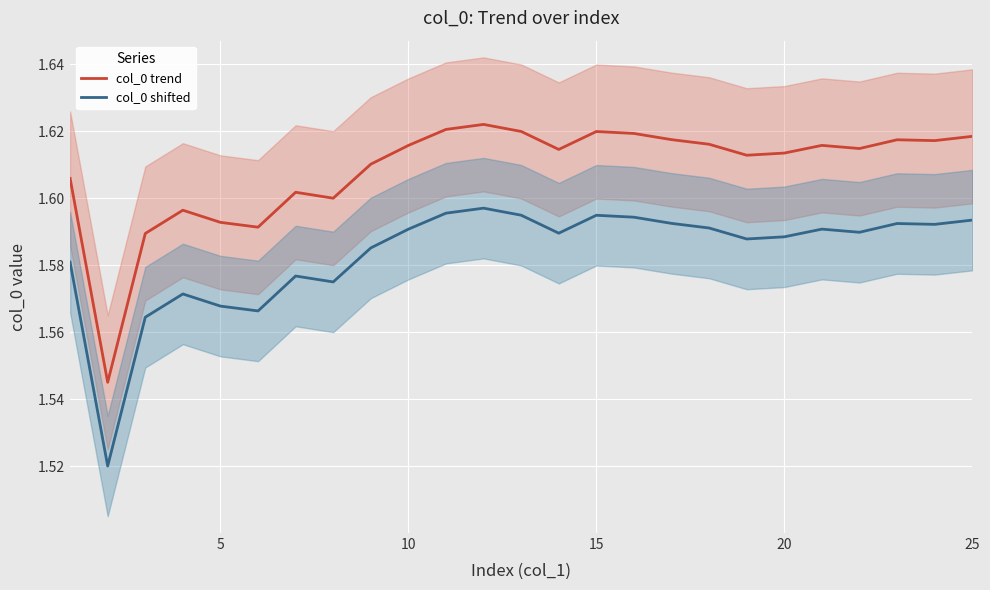

Is it true that col_0 trend equals 0.6 at 15?

False